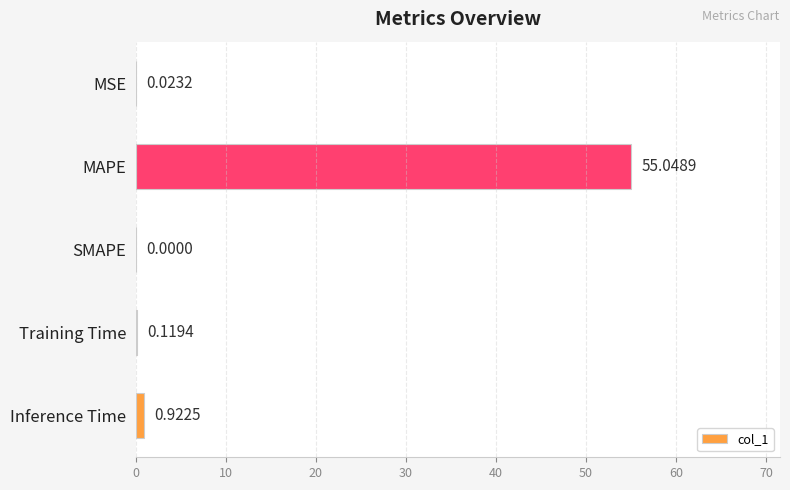

What is the change in value from MSE to MAPE?

+55.0